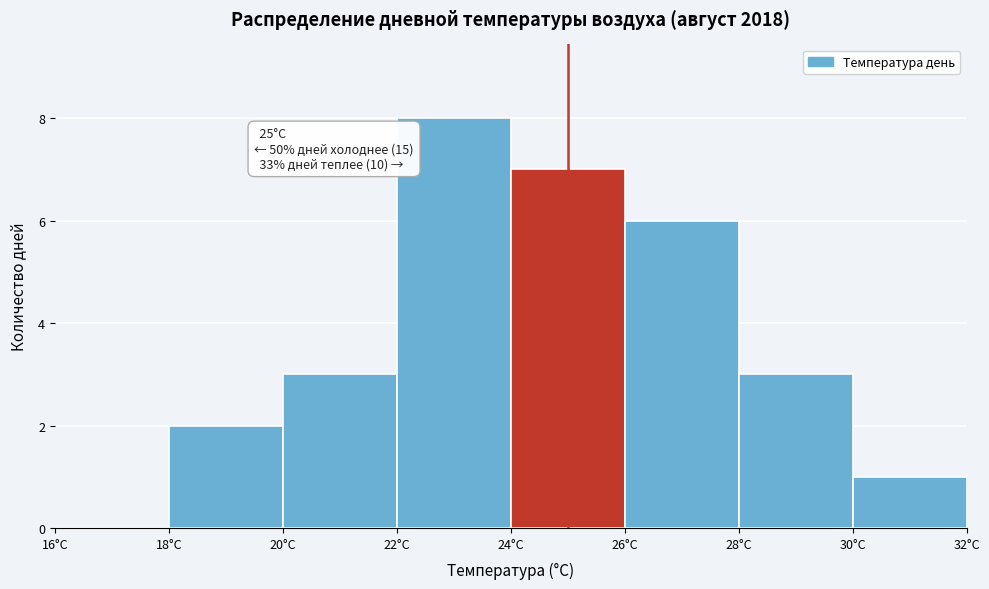

Which range on the x-axis has the tallest bar?

22 to 24